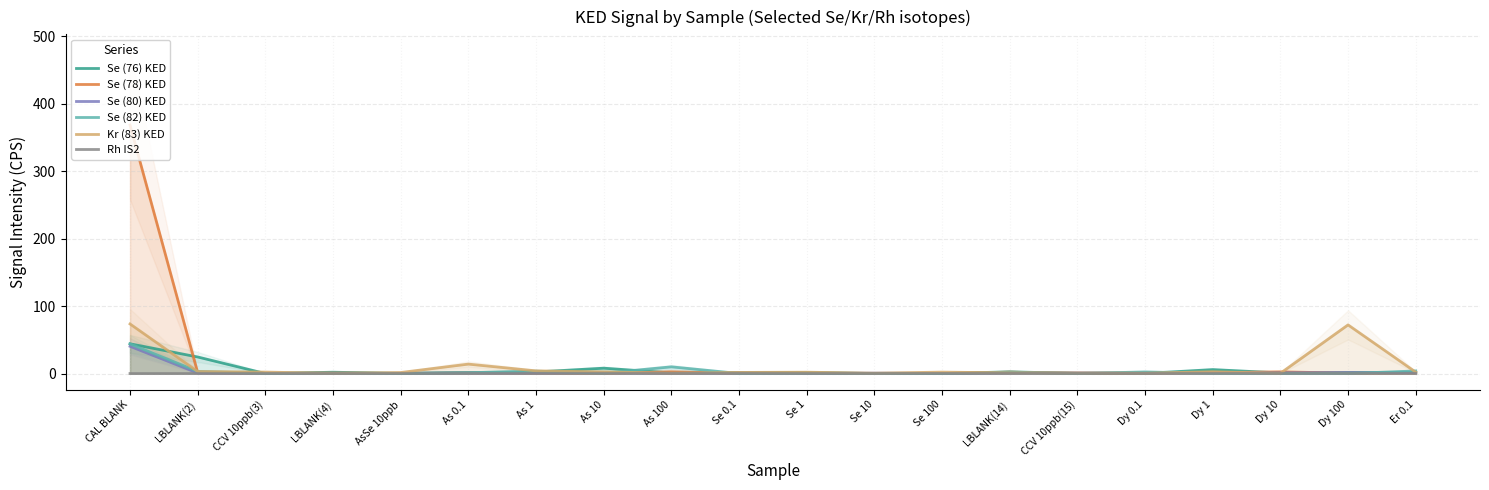

Reading right to left, extract all data points from this chart.

Se (76) KED: 1.7	1.6	0.9	5.9	0.2	0.3	2.5	0.1	0.0	1.7	1.7	0.9	8.0	2.4	1.6	0.2	2.0	0.1	24.6	44.1
Se (78) KED: 1.0	0.6	2.5	1.3	0.6	0.1	2.2	0.0	0.0	0.5	0.5	2.7	0.3	0.8	1.1	0.1	1.0	0.1	1.4	368.5
Se (80) KED: 1.3	1.4	1.1	1.3	1.0	1.1	1.0	0.2	0.6	0.5	0.9	0.4	1.3	0.8	0.8	0.4	0.4	0.5	0.8	40.4
Se (82) KED: 3.9	0.0	0.0	0.3	2.4	0.1	2.0	0.1	0.1	0.5	0.1	10.0	0.5	3.6	1.2	0.1	0.7	0.2	3.2	43.9
Kr (83) KED: 2.2	72.2	0.4	2.8	0.5	1.0	1.0	2.2	0.6	2.0	1.7	0.5	2.6	4.0	14.0	1.6	0.3	2.2	3.0	73.6
Rh IS2: 0.1	0.1	0.1	0.1	0.1	0.1	0.1	0.1	0.1	0.0	0.1	0.1	0.1	0.1	0.1	0.0	0.0	0.1	0.1	0.0